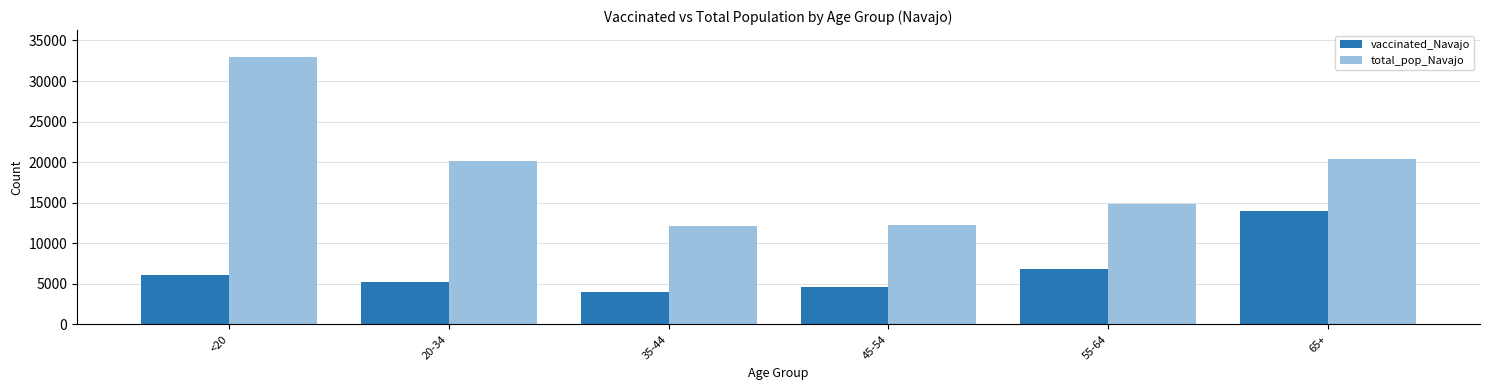

Which series changed the most between 45-54 and 65+?

vaccinated_Navajo